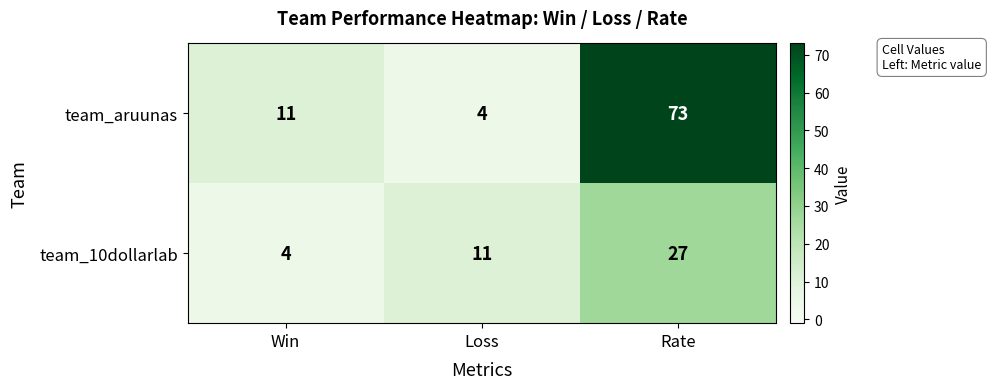

What is the difference between the team_aruunas values at Loss and Win?

7